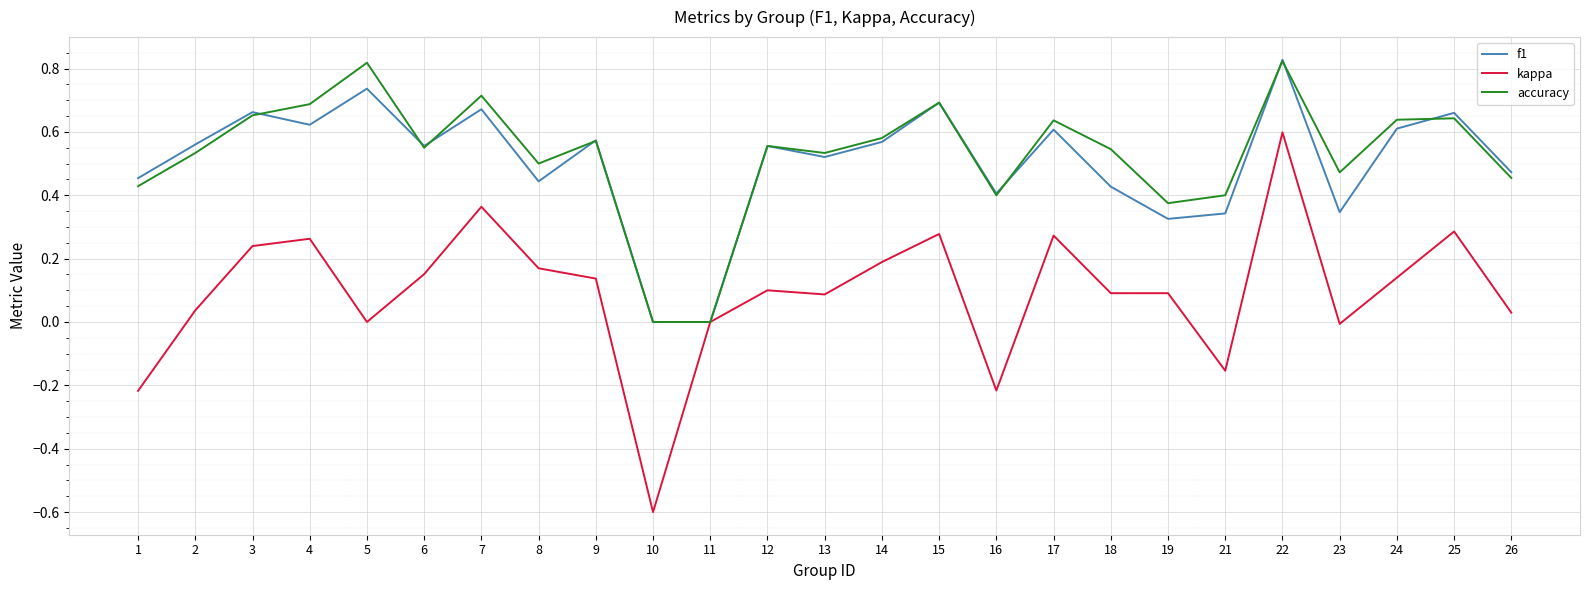

Which series has the widest spread of values?

kappa